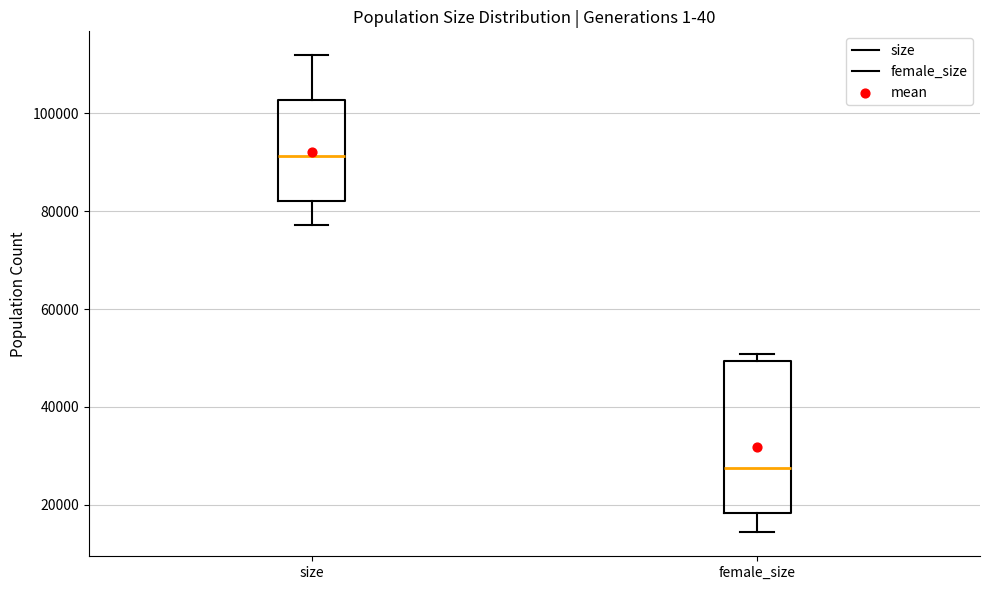

Reading left to right, transcribe this box plot: for each box, give where its median line is, the range the box spans, and where its two whiskers end, as read against the y-axis. The values are not printed on the chart, so give them approximately, as read against the axis.

size: median 92000, box 82000 to 102000, whiskers 78000 to 112000
female_size: median 28000, box 18000 to 50000, whiskers 14000 to 50000 (just above the box's upper edge)